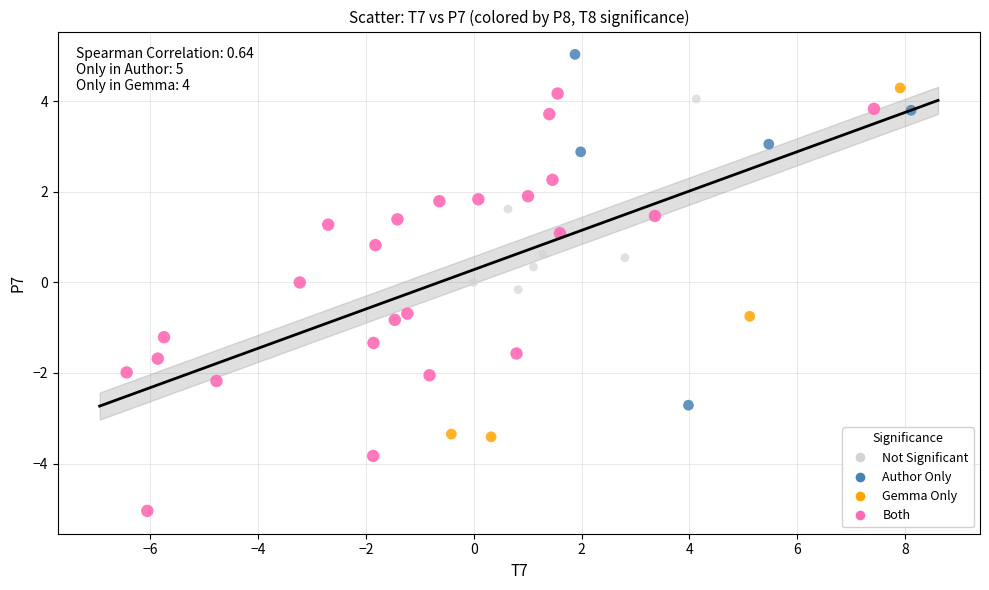

Which series contains the highest Y value?

Author Only